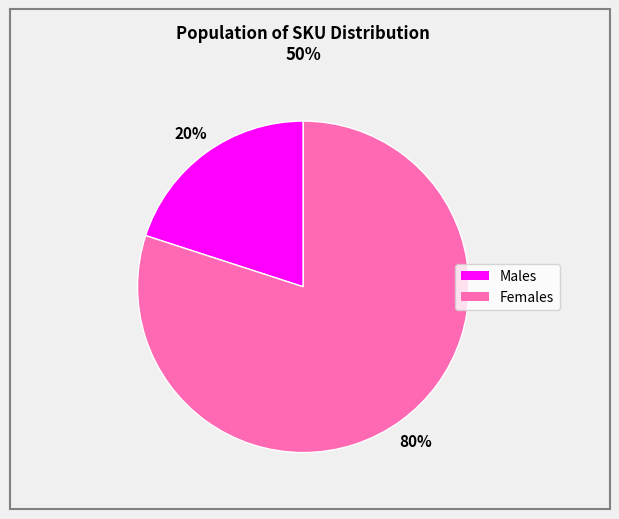

Does any single category account for the majority?

Yes